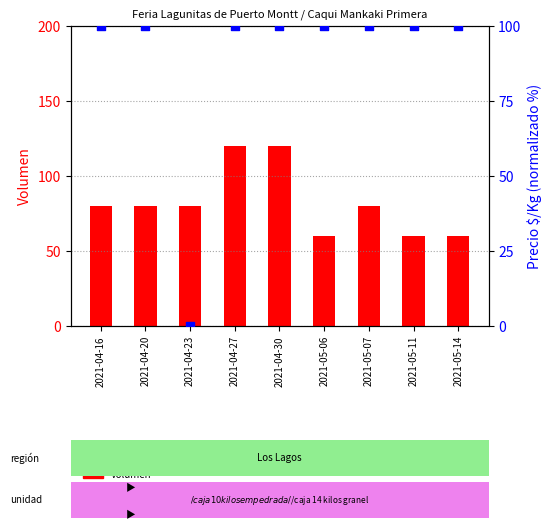

Which series has the largest total across all categories?

Precio $/Kg (normalizado)